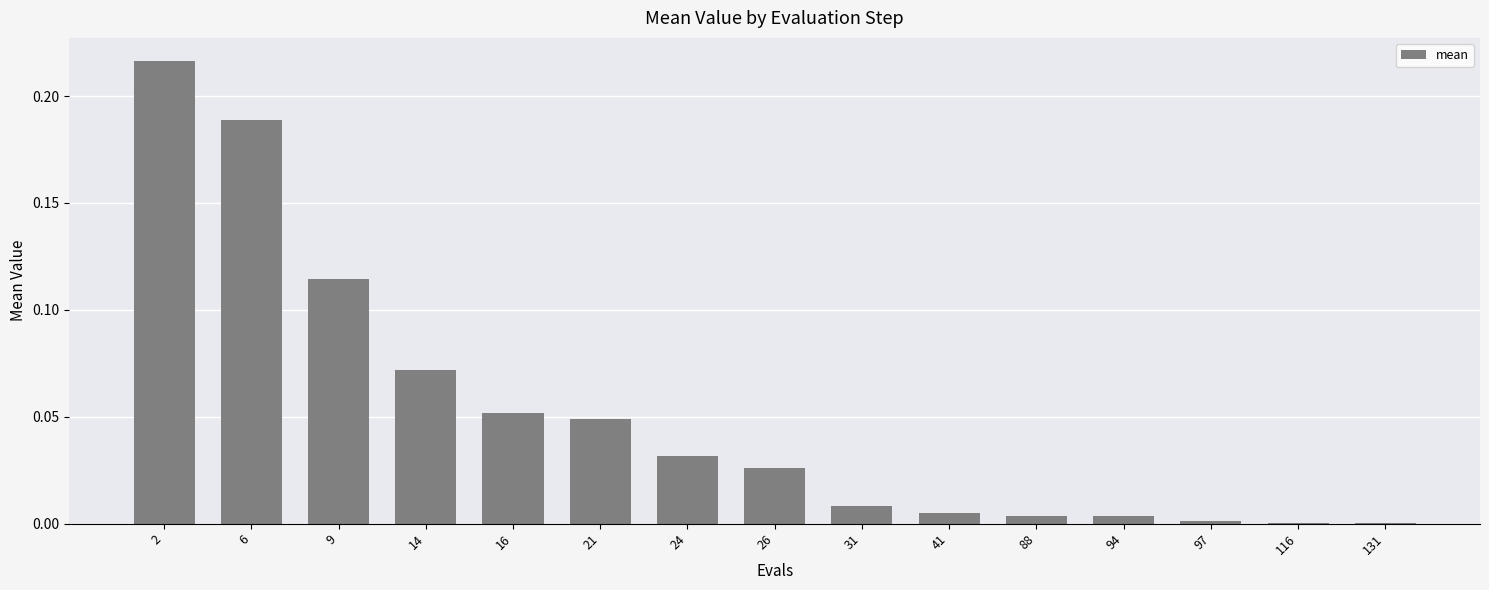

What is the sum of all values?

0.8